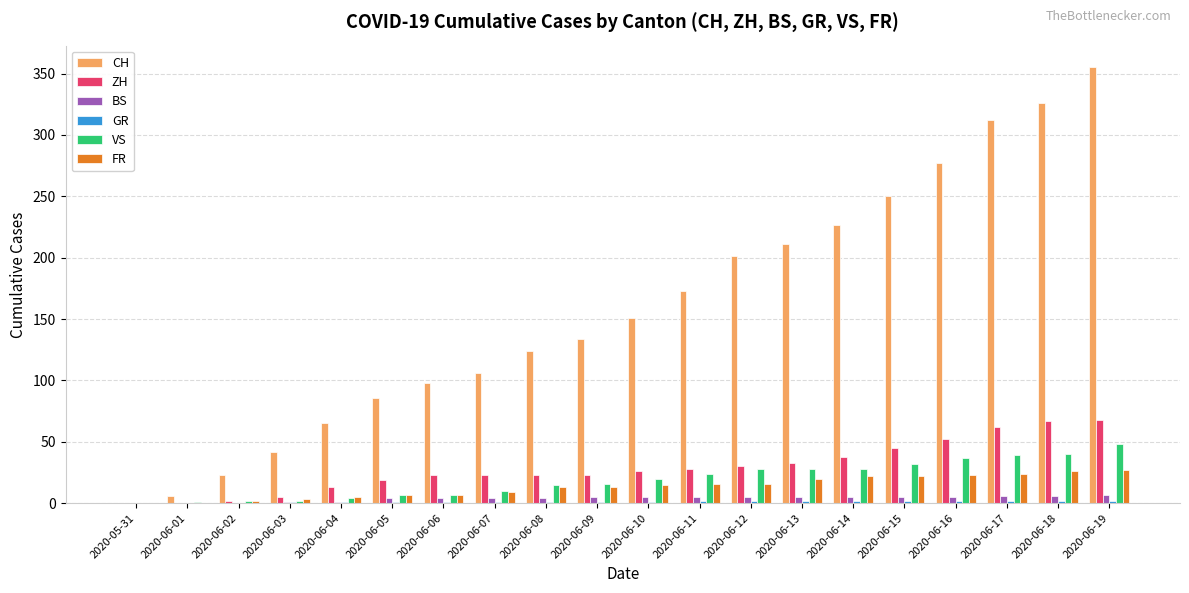

Which series has the widest spread of values?

CH